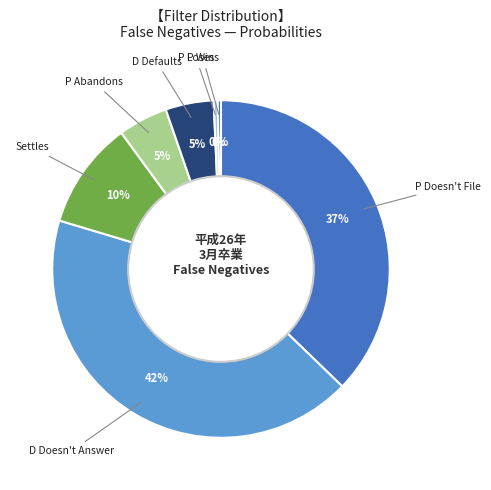

The P Loses slice represents 0% of the pie. True or false?

True